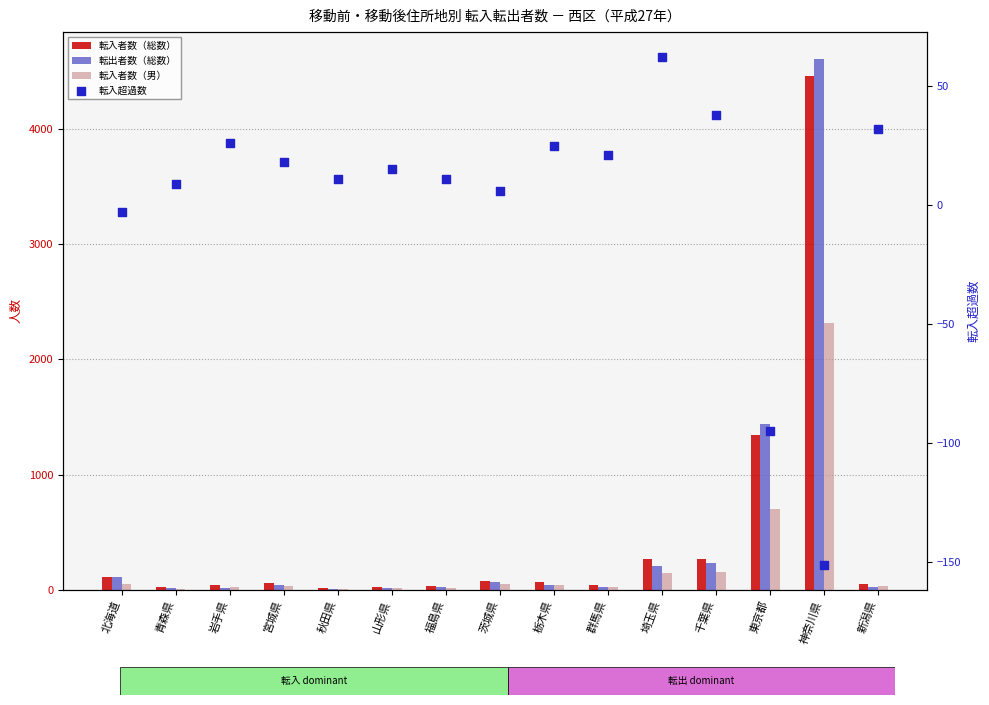

Which series has the largest total across all categories?

転入者数（総数）